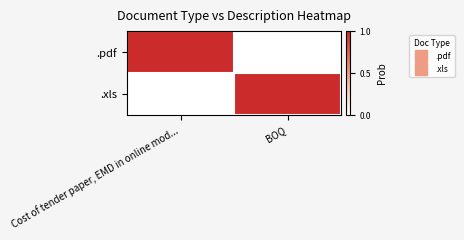

At BOQ, list the series in order from largest to smallest.

.xls, .pdf